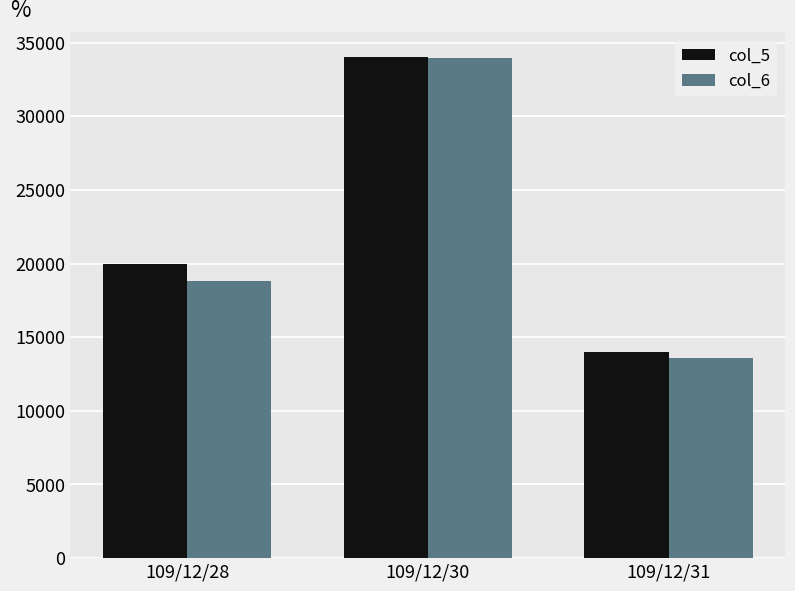

What is the average value of the col_5 series?

22667